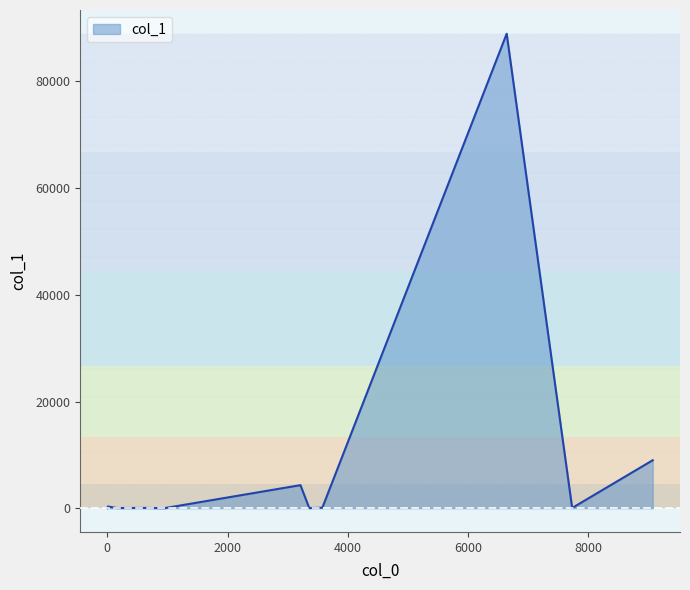

What is the greatest value displayed?

88942